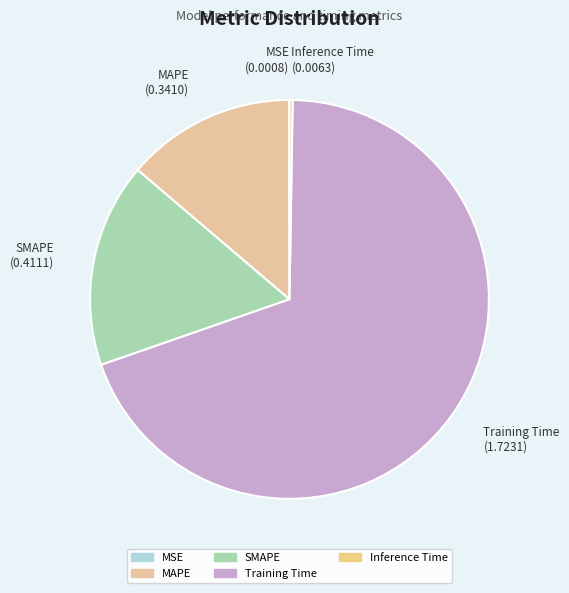

Does Training Time represent more than half of the total?

Yes